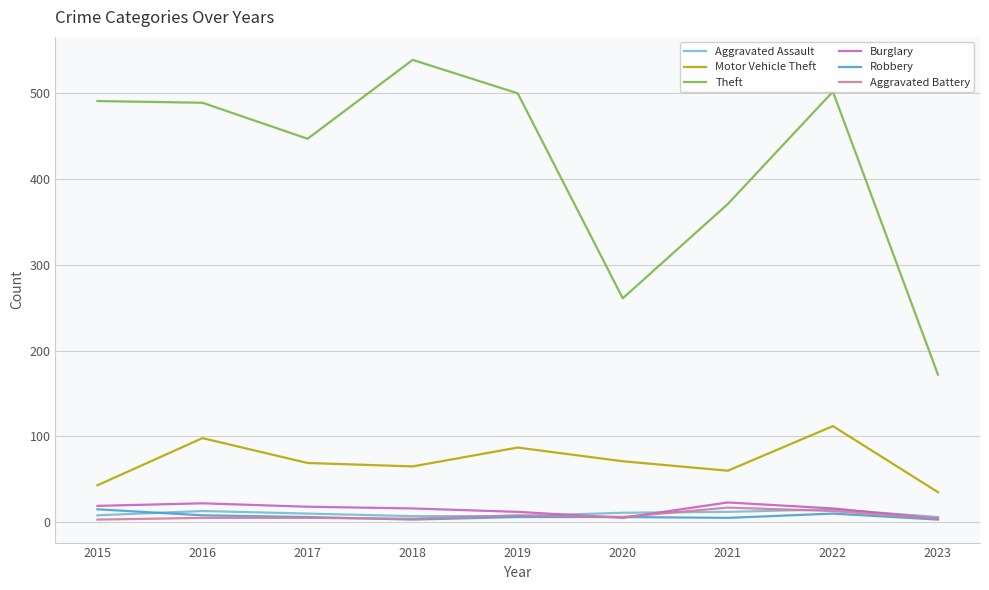

At 2021, list the series in order from largest to smallest.

Theft, Motor Vehicle Theft, Burglary, Aggravated Battery, Aggravated Assault, Robbery